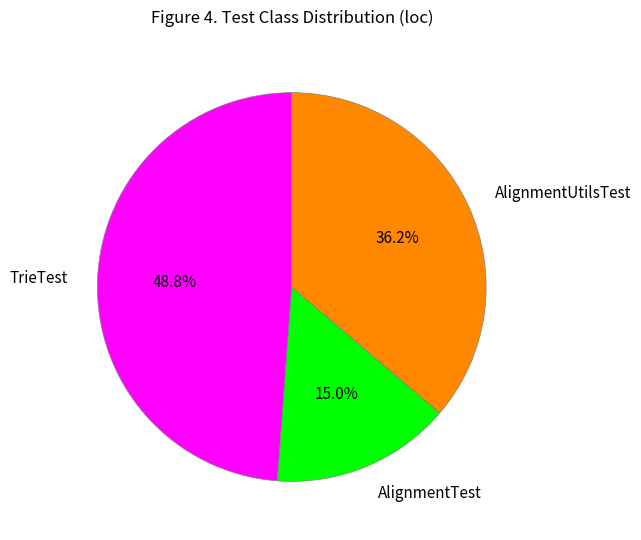

How many segments does this pie chart have?

3